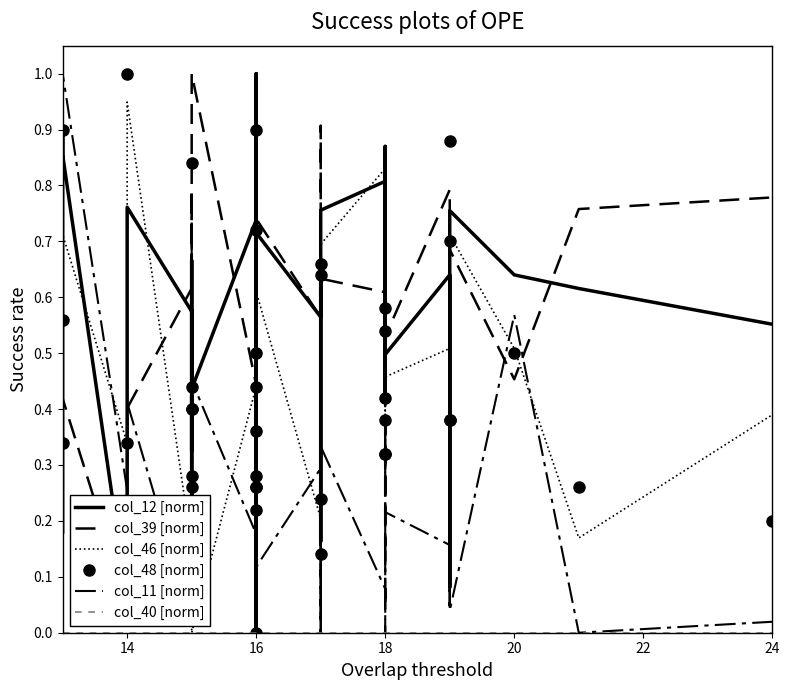

True or false: col_12 [norm] has more than 0 interior local peaks.

True